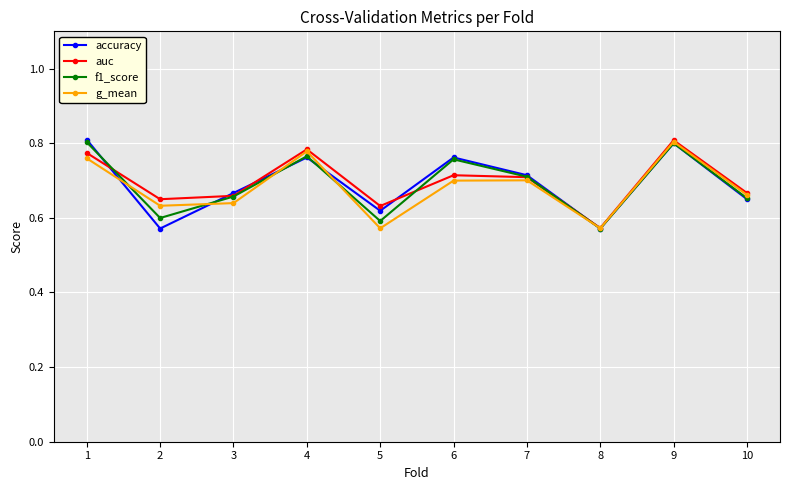

The auc series shows 0.8 at 9. True or false?

True